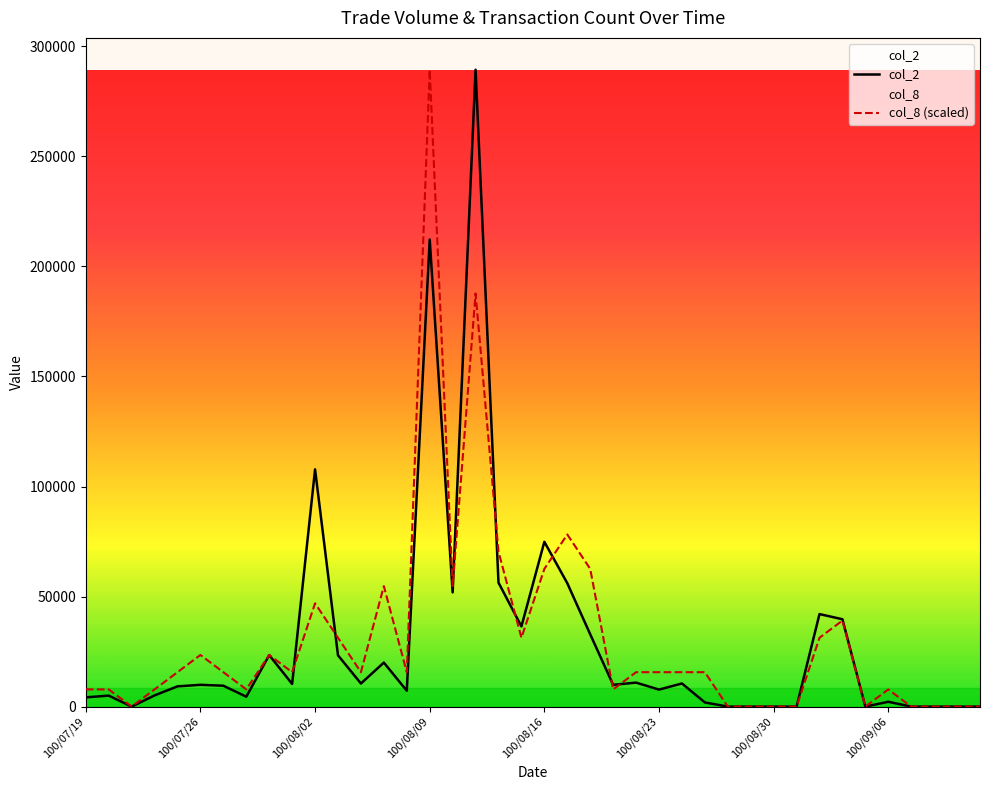

The value of col_8 (scaled) at 100/09/06 is 7820.3. True or false?

True